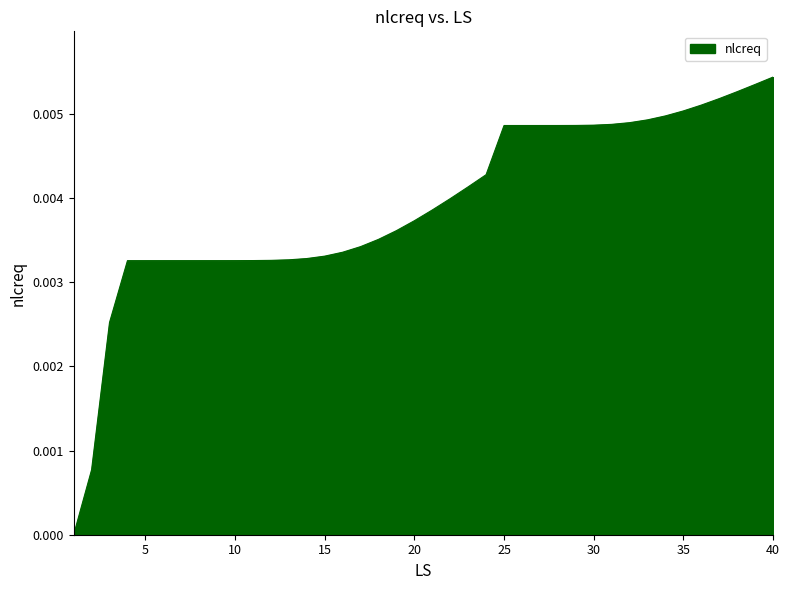

Which label corresponds to the smallest value in the chart?

1